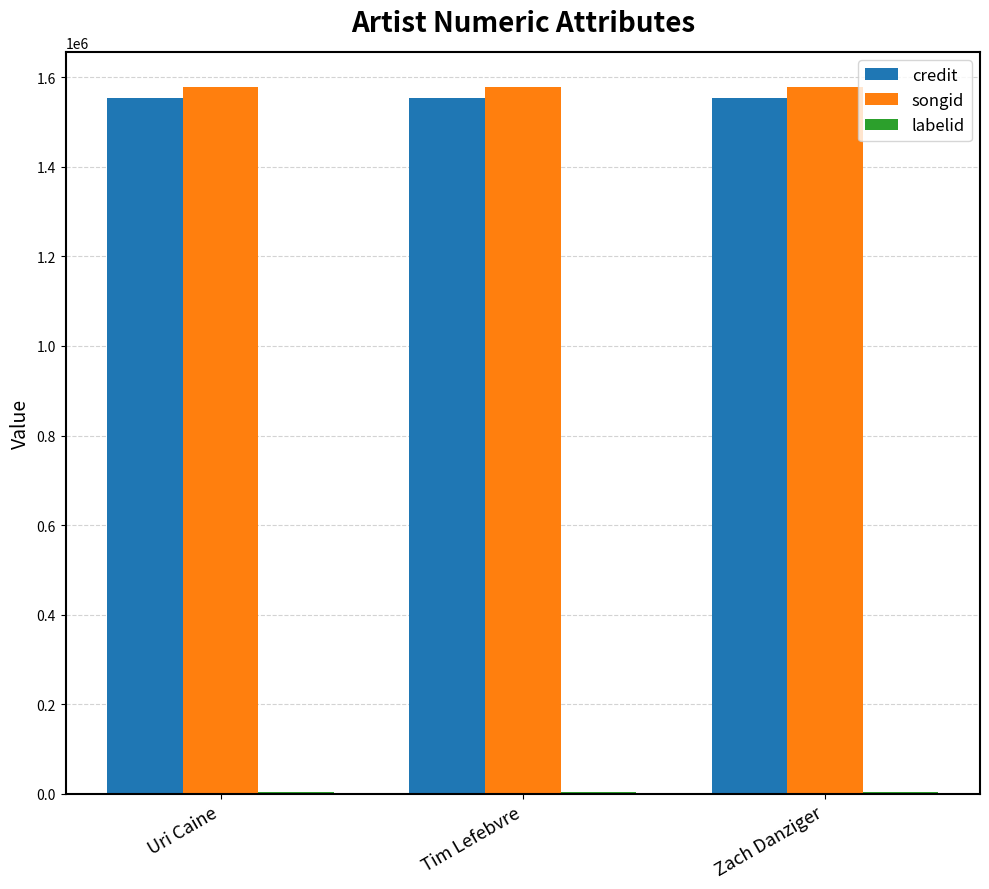

What is the total value across all series at Uri Caine?

3135562